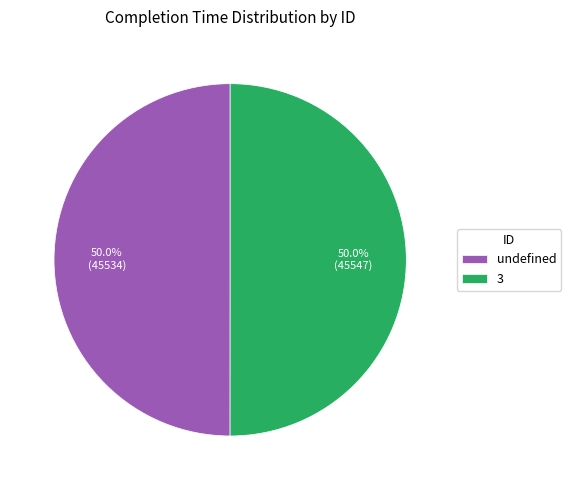

How many slices are in this pie chart?

2